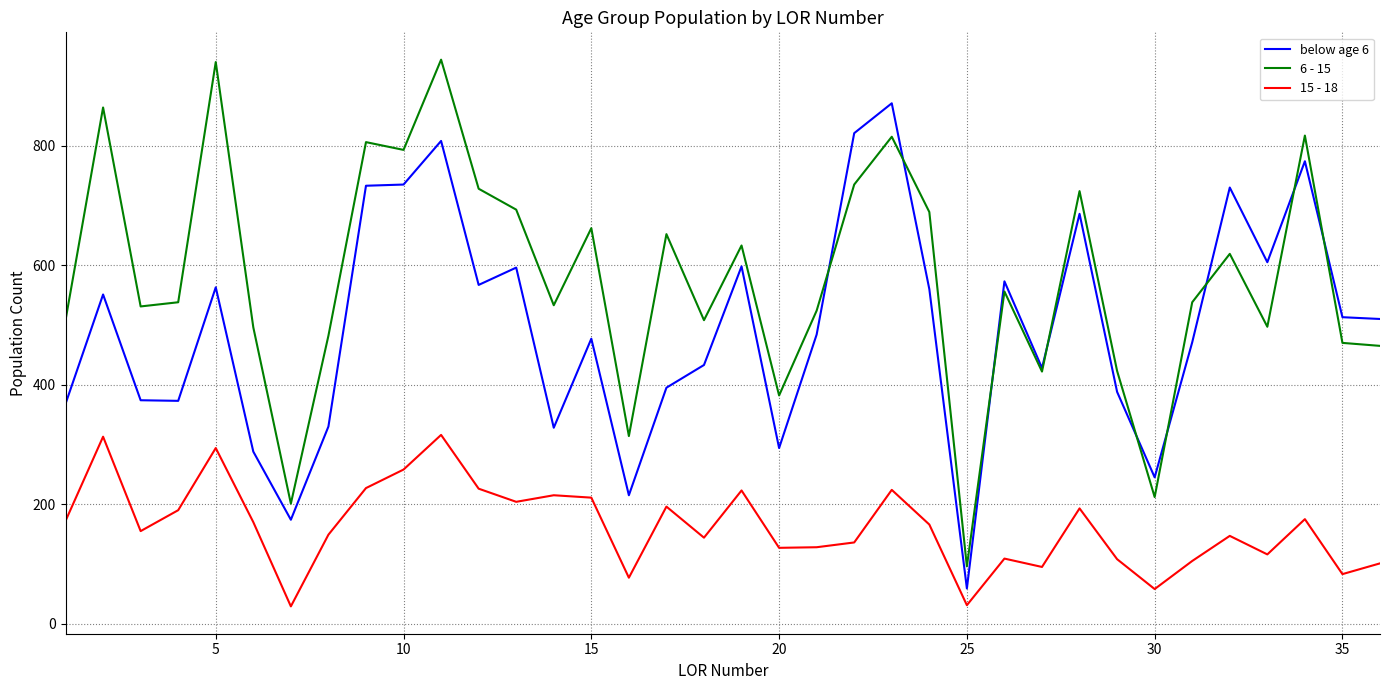

Which series has the largest total across all categories?

6 - 15